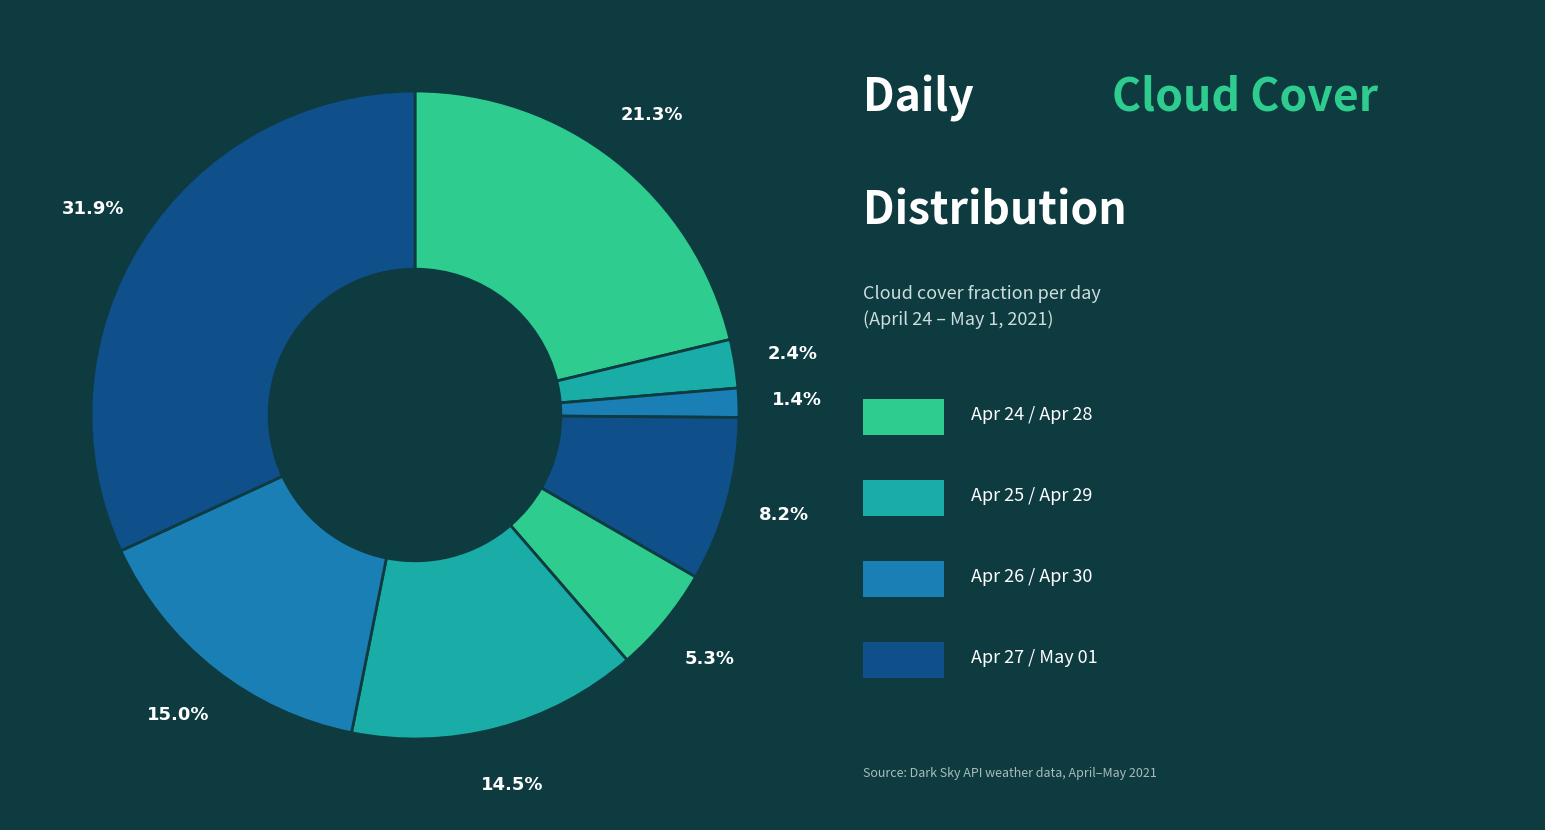

How many segments does this pie chart have?

8